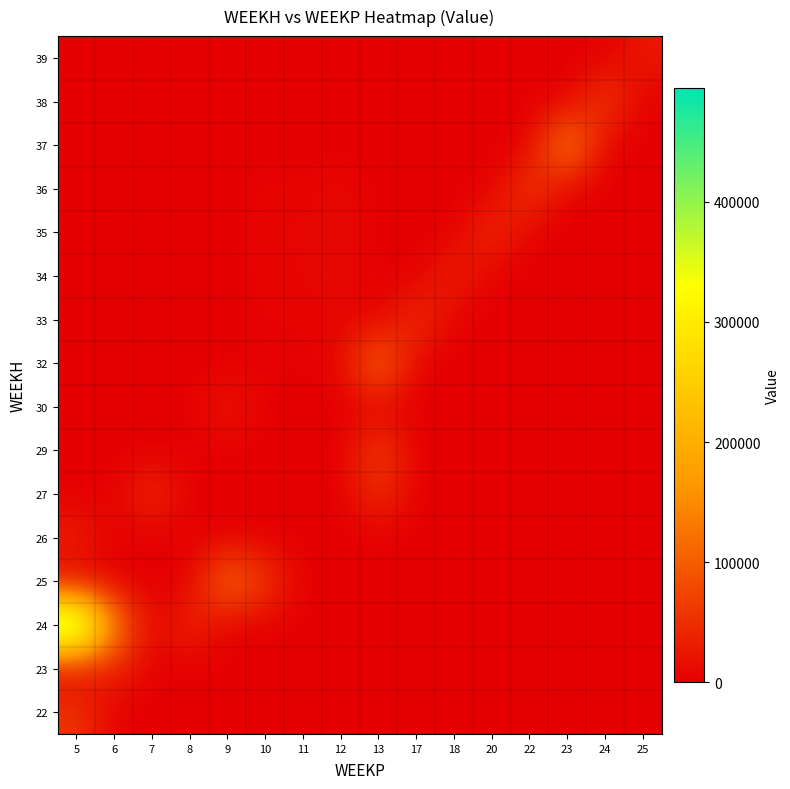

At how many categories does at least one series exceed 217885?

1